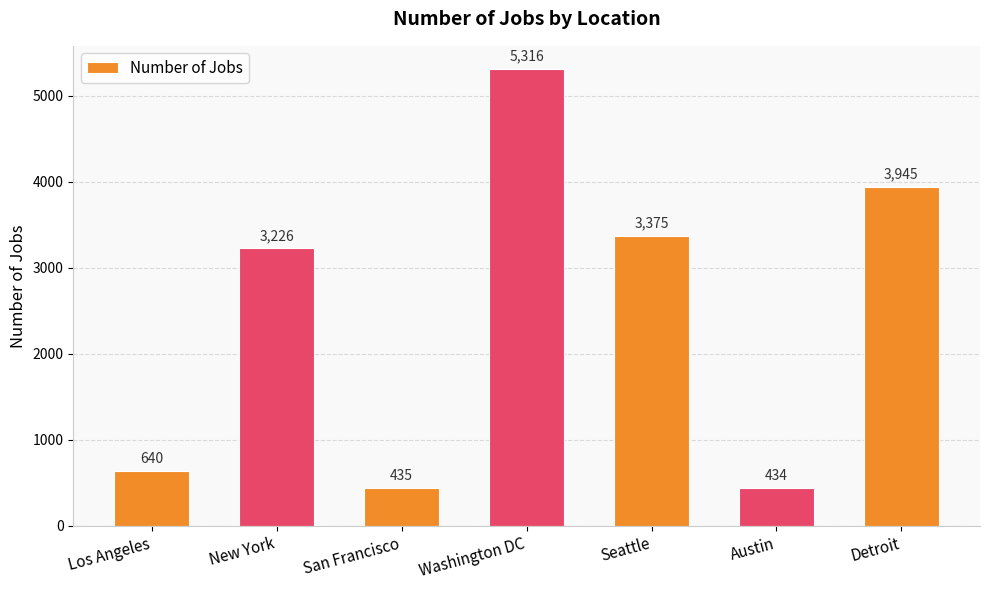

Approximately how many times larger is the value at Seattle compared to Los Angeles?

5.3